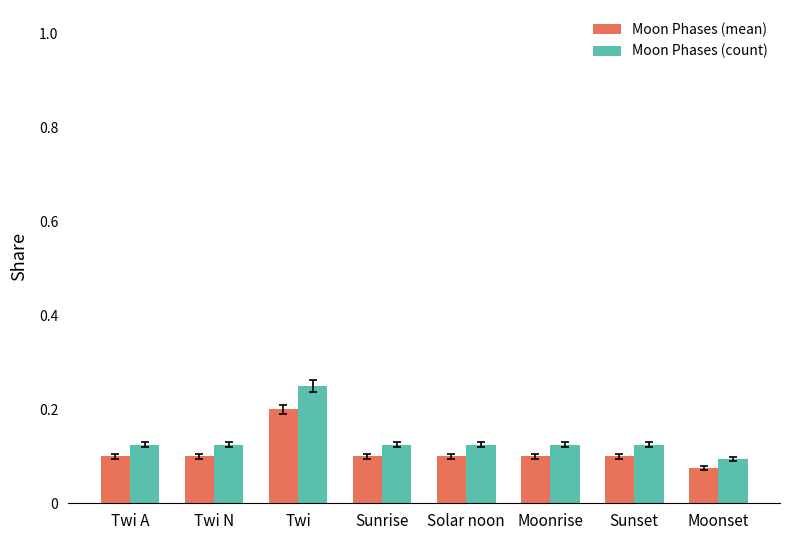

Which series has the largest range (max minus min)?

Moon Phases (count)